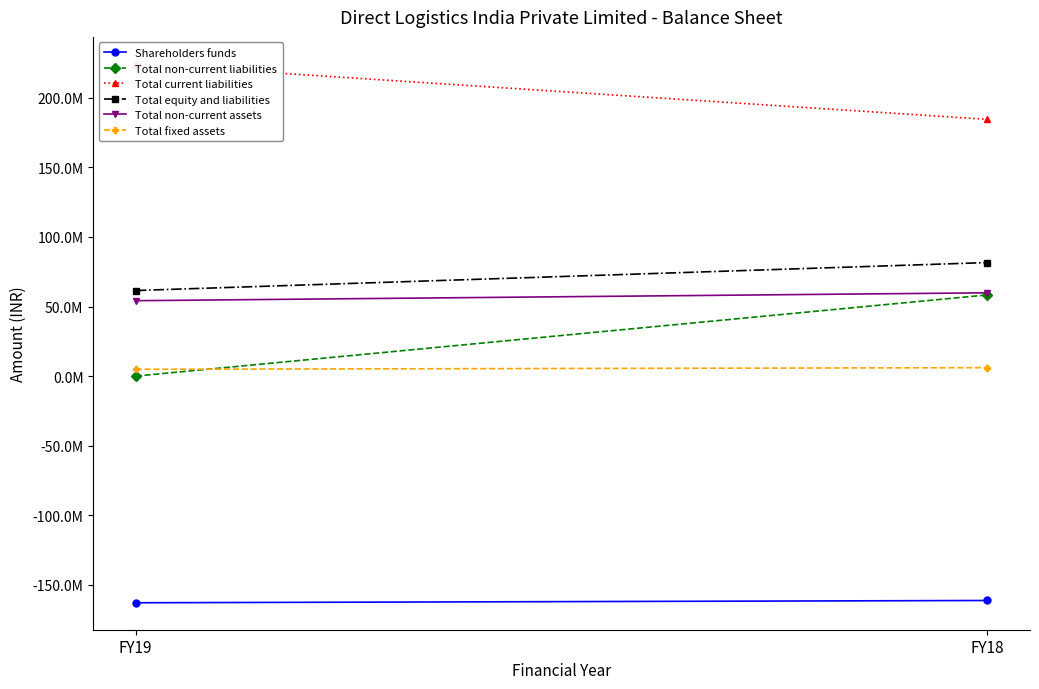

What is the average value of the Total equity and liabilities series?

71537720